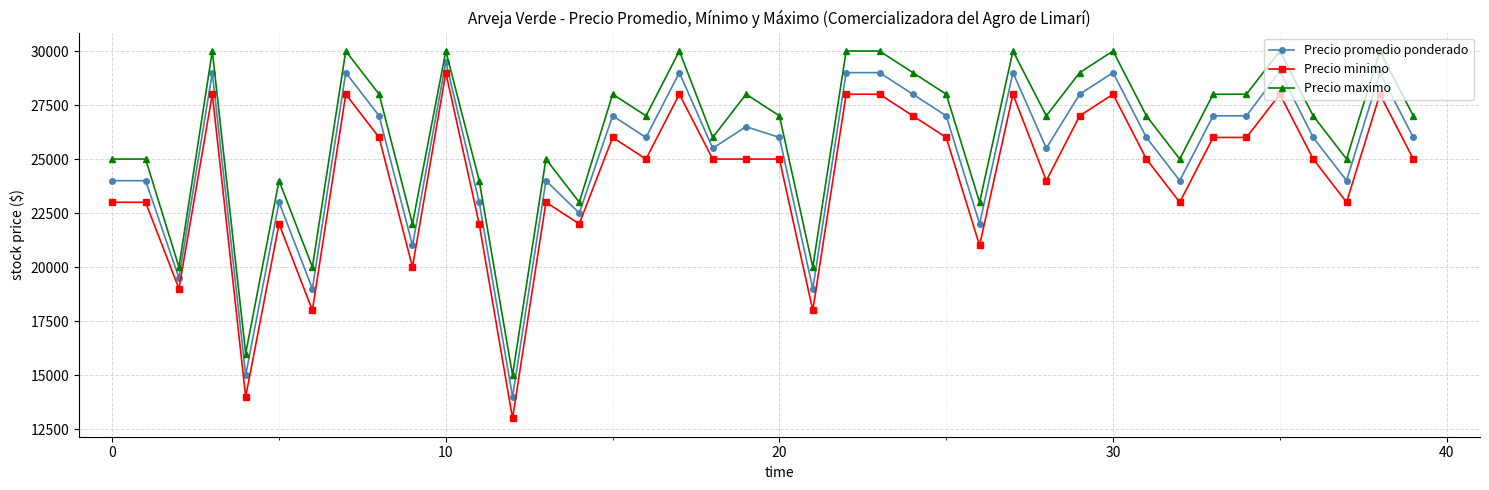

True or false: Precio minimo and Precio maximo cross at least once.

False